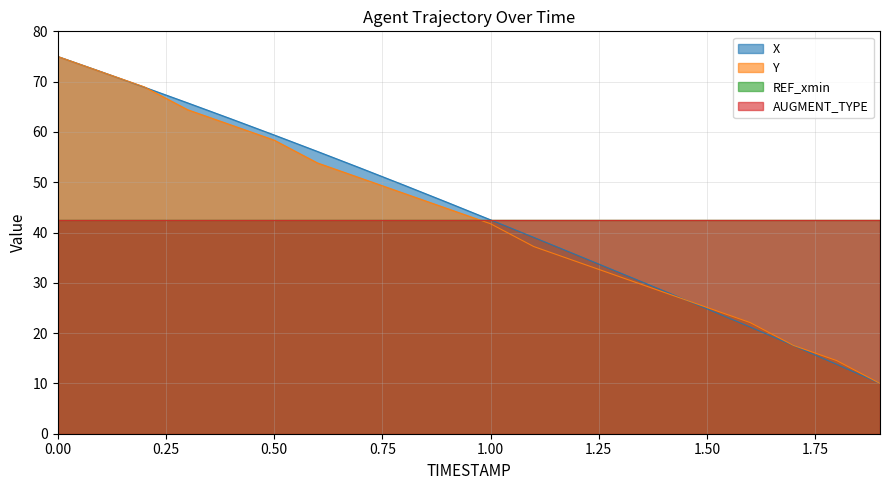

What is the value of the Y point at the 6th from the left?

58.4